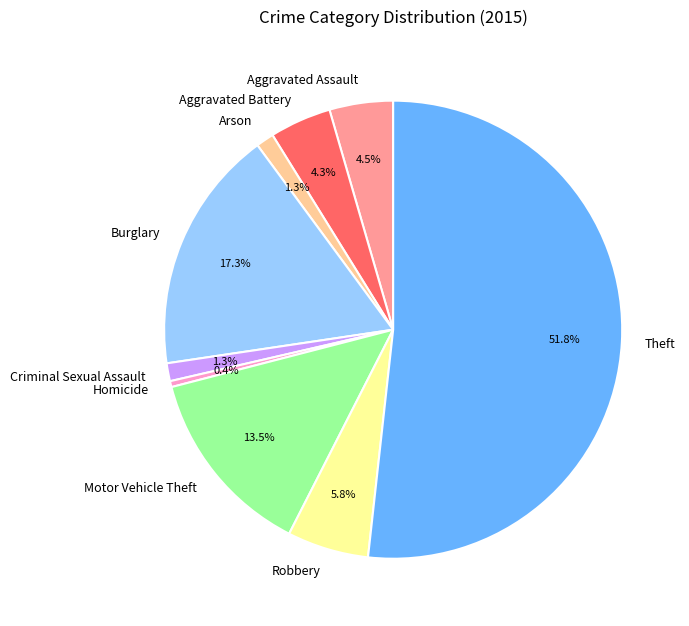

Do Robbery and Burglary together represent more than half of the pie?

No